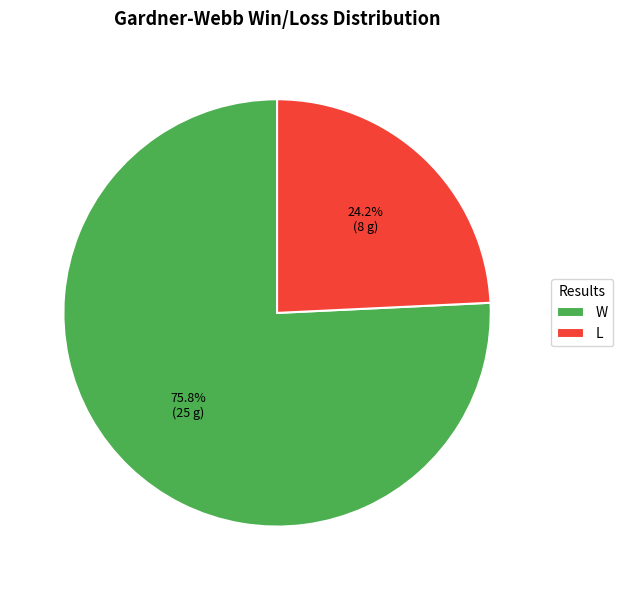

True or false: L accounts for 10% of the total.

False